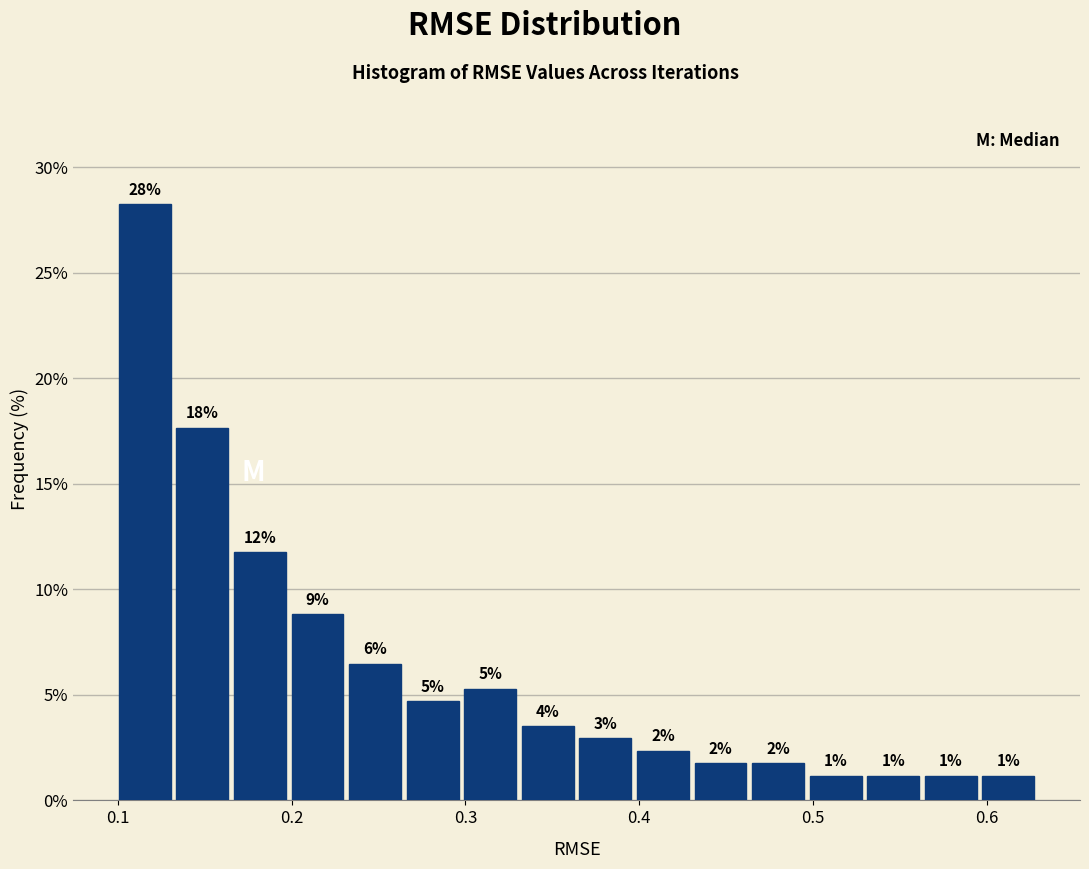

Read against the x-axis, roughly where is the centre of the tallest bar?

0.12